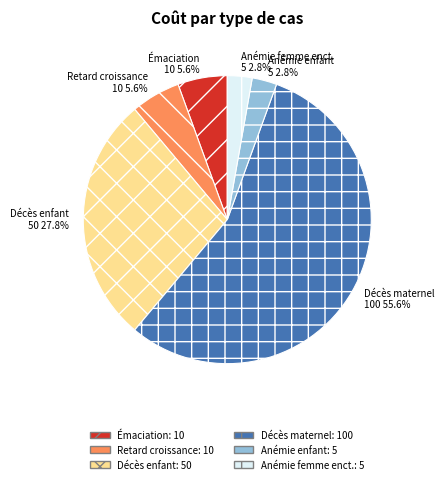

Is there any slice that represents more than half of the pie?

Yes